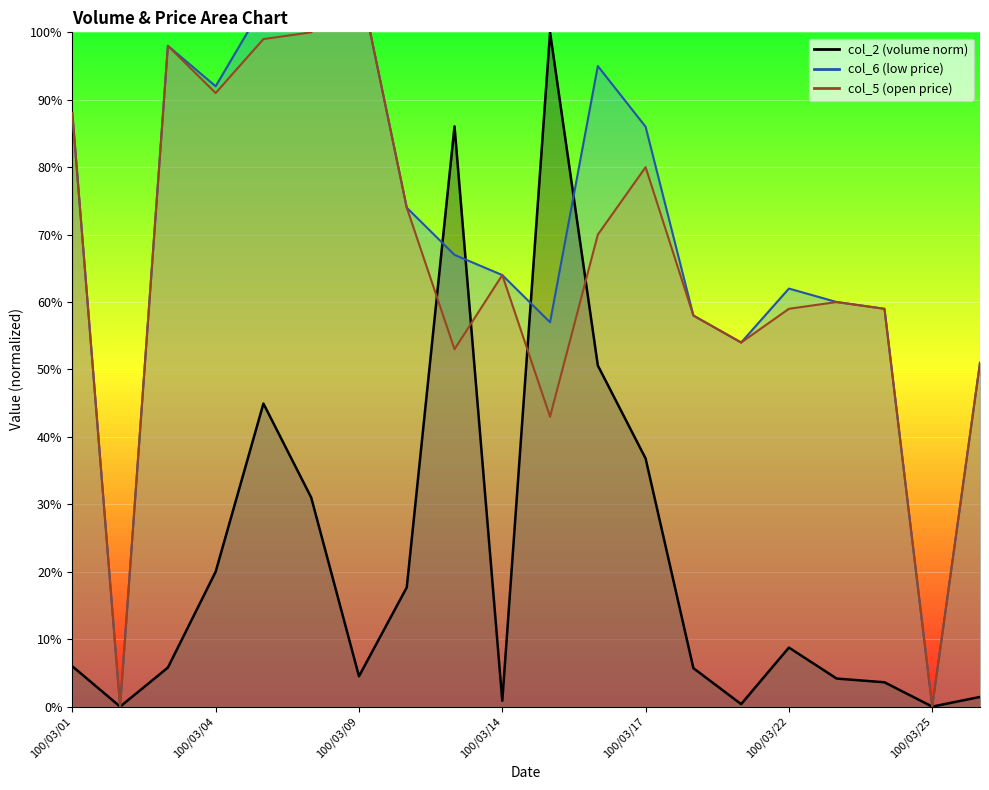

Reading right to left, transcribe all the data shown in this chart.

col_2: 100/03/28=0.0	100/03/25=0.0	100/03/24=0.0	100/03/23=0.0	100/03/22=0.1	100/03/21=0.0	100/03/18=0.1	100/03/17=0.4	100/03/16=0.5	100/03/15=1.0	100/03/14=0.0	100/03/11=0.9	100/03/10=0.2	100/03/09=0.0	100/03/08=0.3	100/03/07=0.4	100/03/04=0.2	100/03/03=0.1	100/03/02=0.0	100/03/01=0.1
col_6: 100/03/28=0.5	100/03/25=0.0	100/03/24=0.6	100/03/23=0.6	100/03/22=0.6	100/03/21=0.5	100/03/18=0.6	100/03/17=0.9	100/03/16=0.9	100/03/15=0.6	100/03/14=0.6	100/03/11=0.7	100/03/10=0.7	100/03/09=1.1	100/03/08=1.1	100/03/07=1.0	100/03/04=0.9	100/03/03=1.0	100/03/02=0.0	100/03/01=0.9
col_5: 100/03/28=0.5	100/03/25=0.0	100/03/24=0.6	100/03/23=0.6	100/03/22=0.6	100/03/21=0.5	100/03/18=0.6	100/03/17=0.8	100/03/16=0.7	100/03/15=0.4	100/03/14=0.6	100/03/11=0.5	100/03/10=0.7	100/03/09=1.1	100/03/08=1.0	100/03/07=1.0	100/03/04=0.9	100/03/03=1.0	100/03/02=0.0	100/03/01=0.9